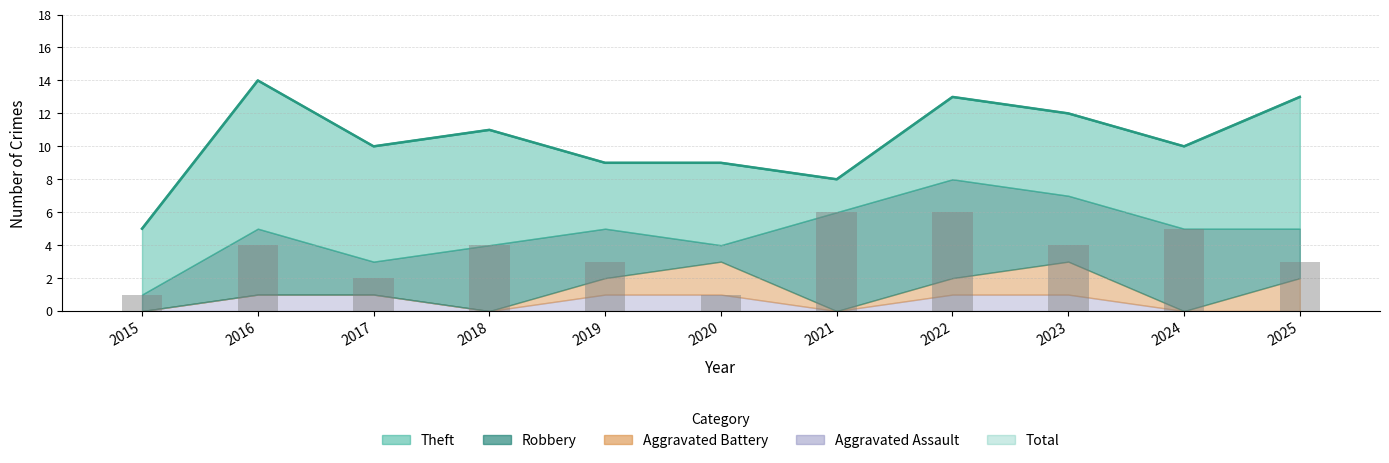

Rank the categories by value from highest to lowest.

2021, 2022, 2024, 2016, 2018, 2023, 2019, 2025, 2017, 2015, 2020